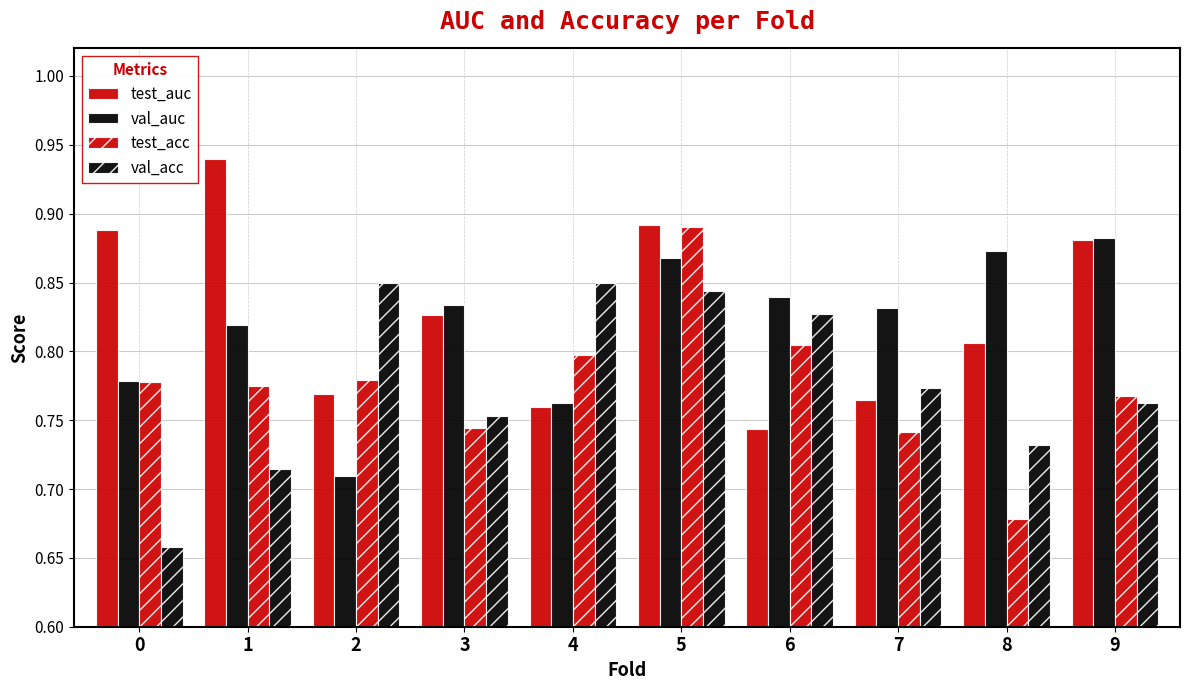

How many distinct data groups are displayed?

4